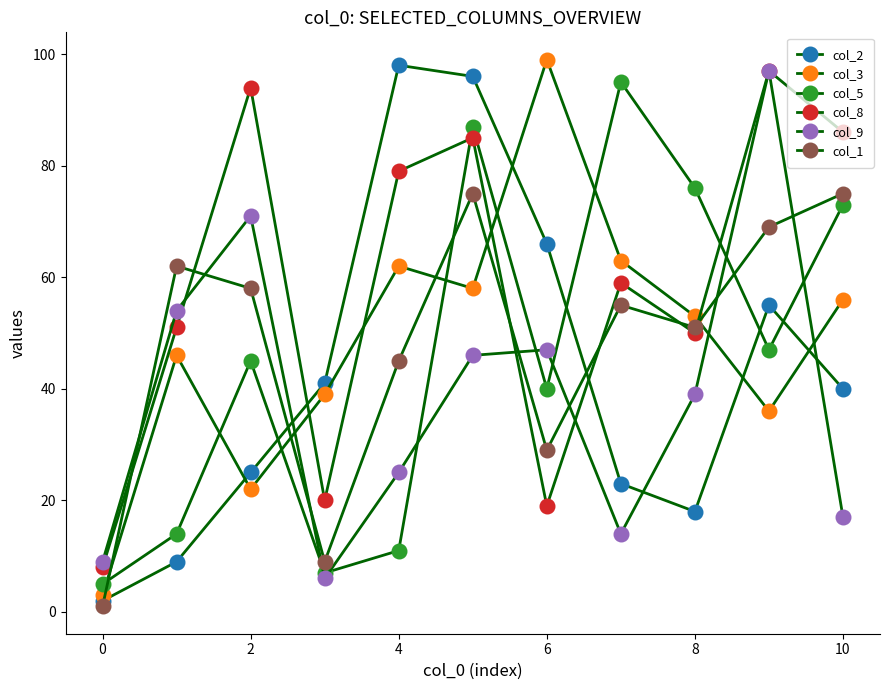

How many series are shown in this chart?

6